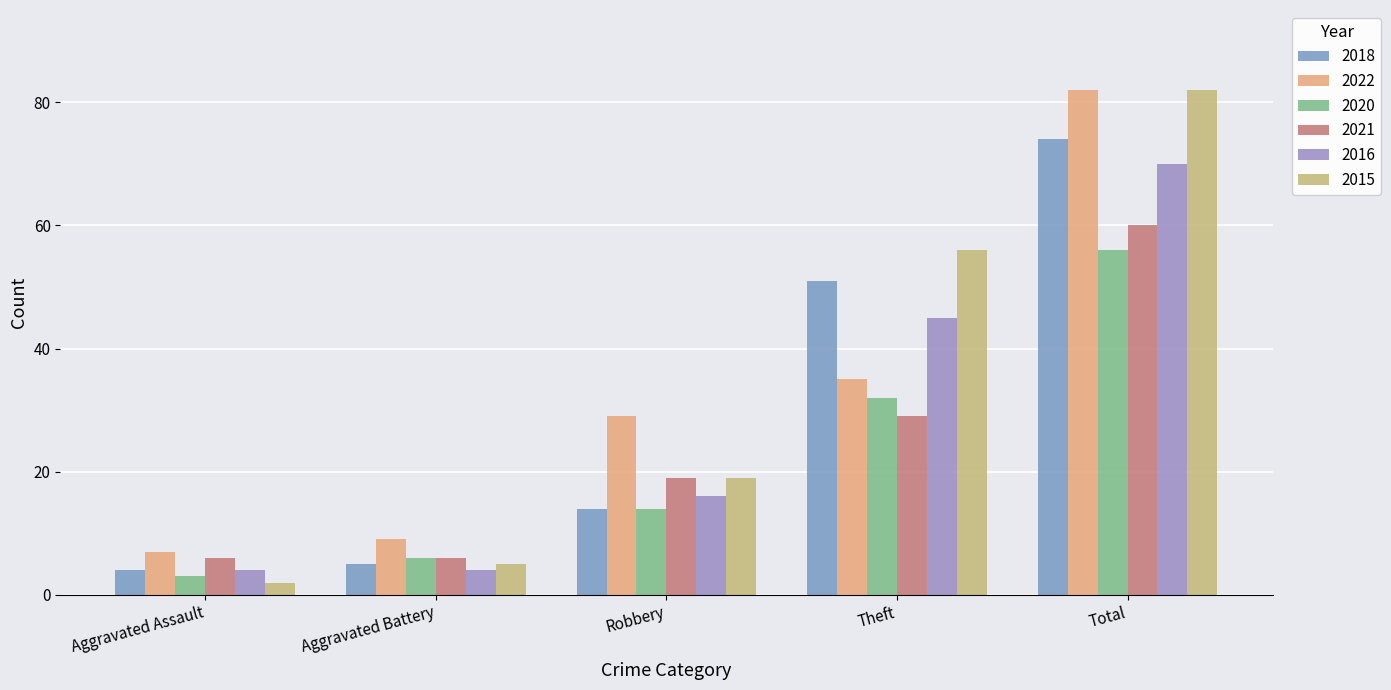

What is the average value of the 2016 series?

28